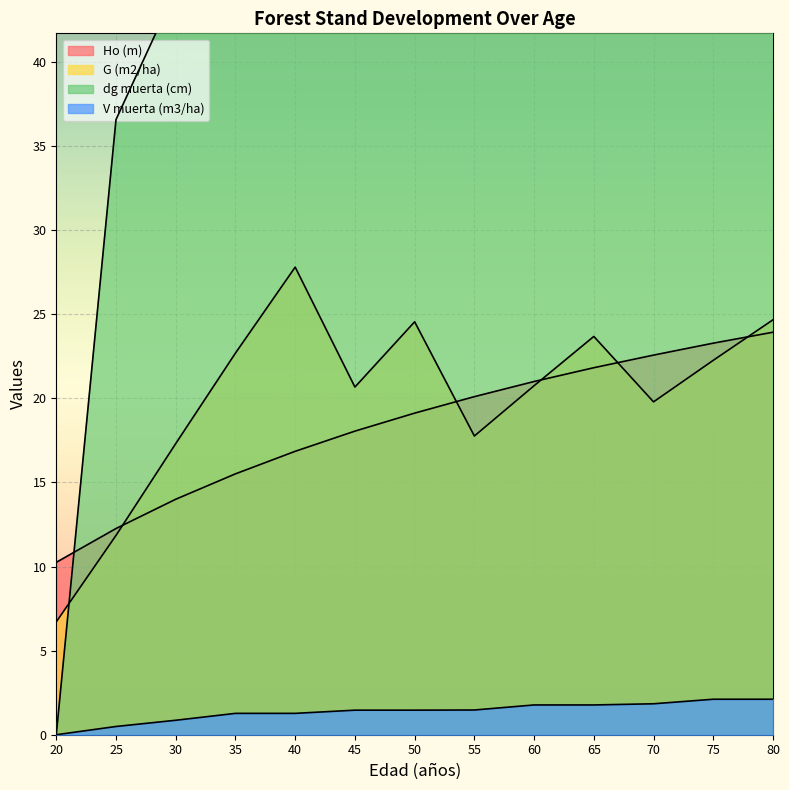

True or false: V muerta (m3/ha) has a value of 2.3 at 40.

False